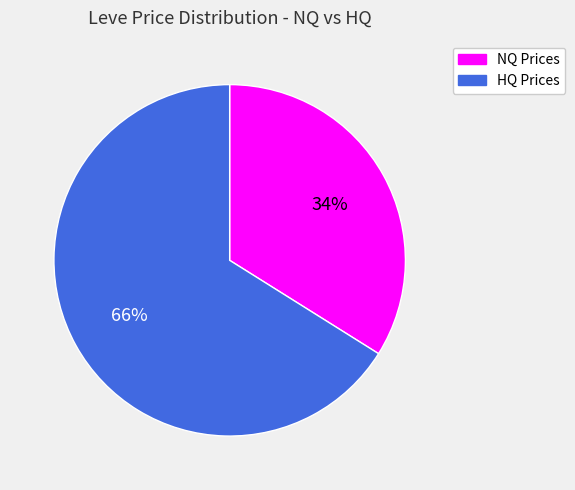

Do NQ Prices and HQ Prices together represent more than half of the pie?

Yes